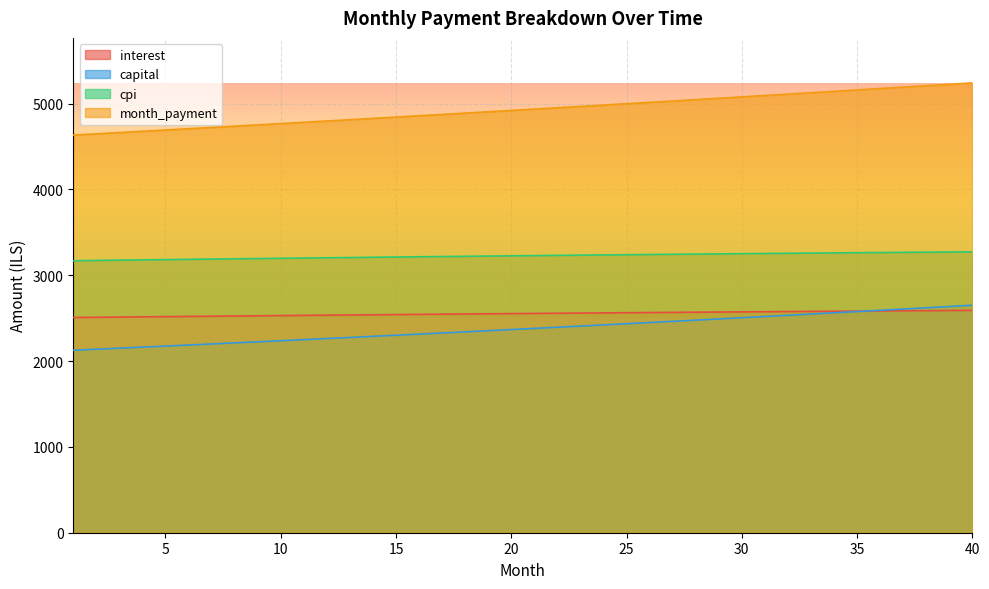

Is the value of interest at 39 greater than the value of cpi at 31?

No